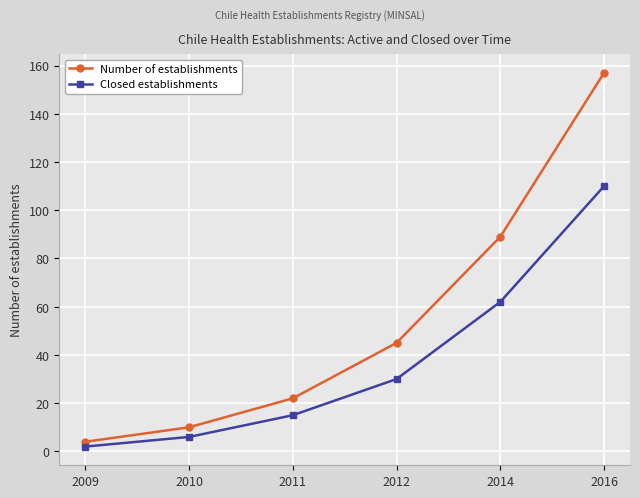

Between 2012 and 2014, which series saw the biggest shift?

Number of establishments